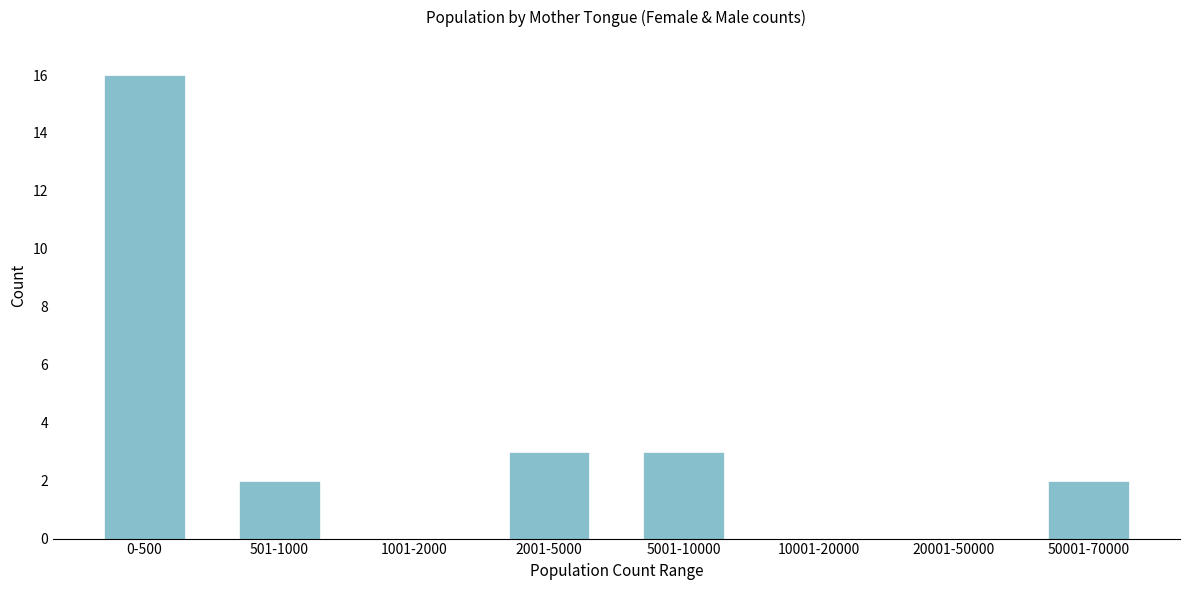

Reading left to right, transcribe all the data shown in this chart.

0-500=16	501-1000=2	1001-2000=0	2001-5000=3	5001-10000=3	10001-20000=0	20001-50000=0	50001-70000=2